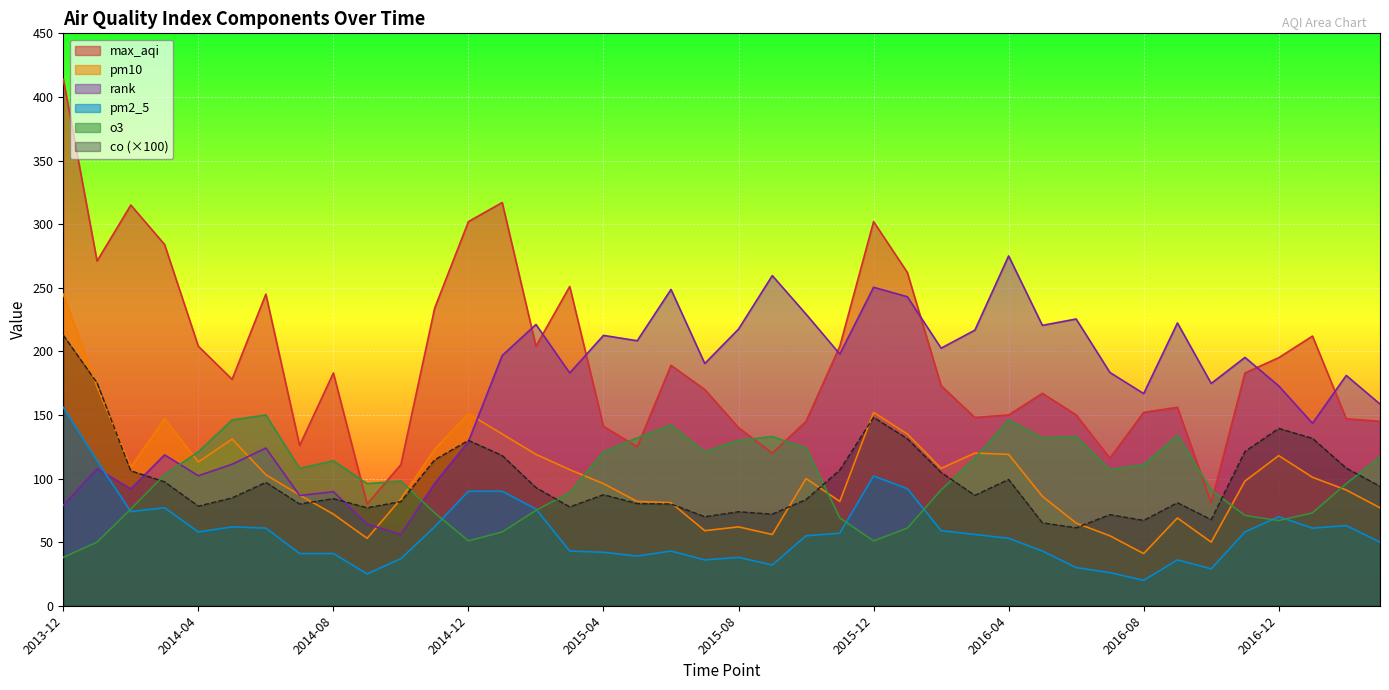

Where is the first local minimum for co?

2014-04